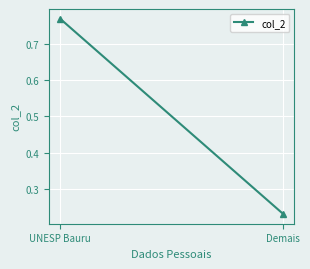

List the labels in order of value, smallest first.

Demais, UNESP Bauru